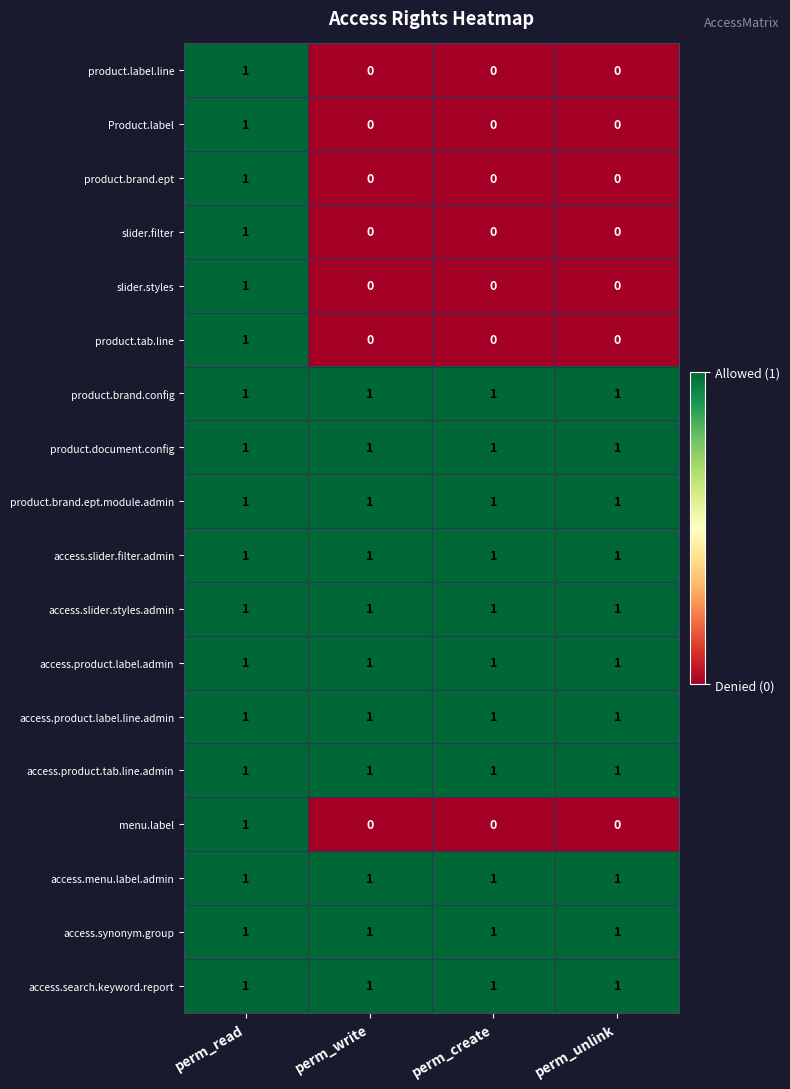

True or false: product.tab.line has a value of -1 at perm_unlink.

False